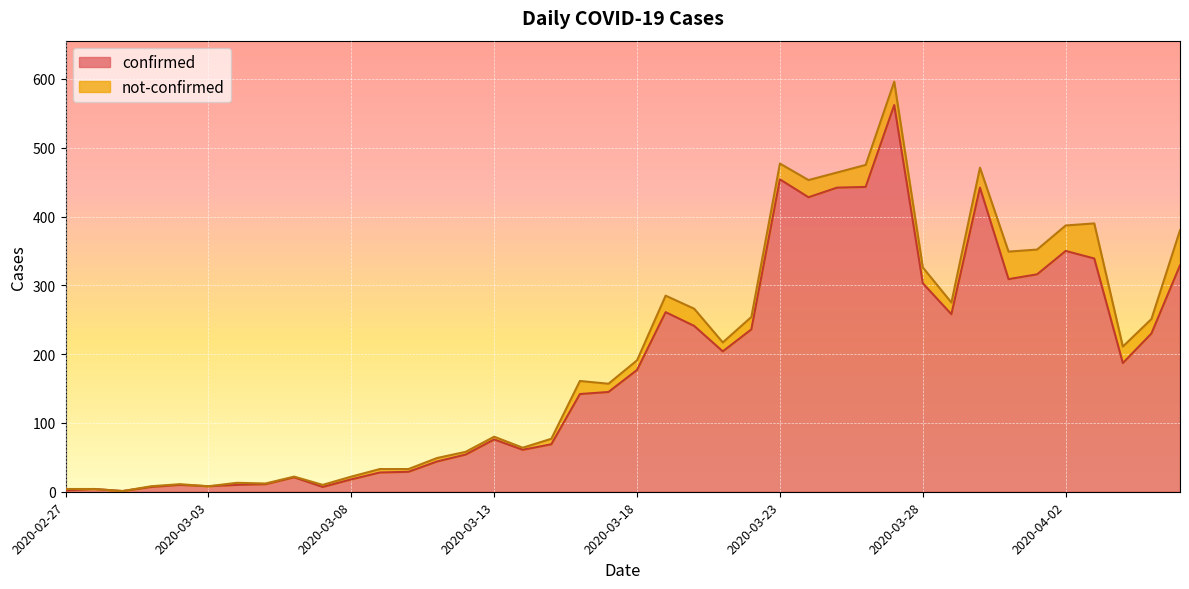

At which label is the value closest to 281?

2020-03-19